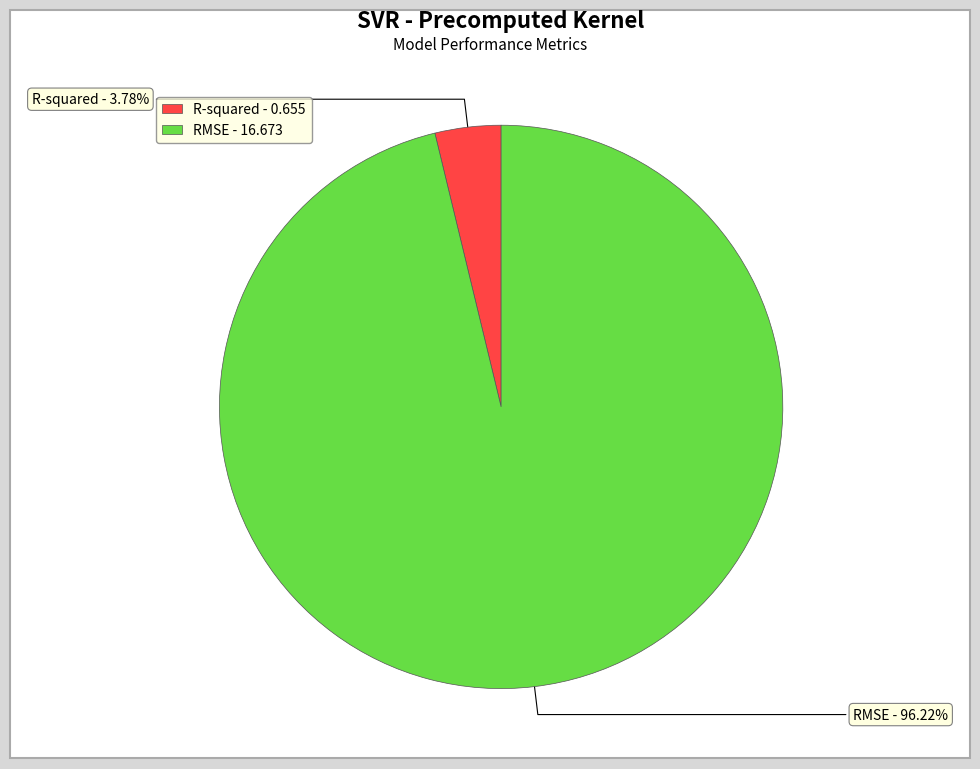

Count the number of slices in the pie.

2